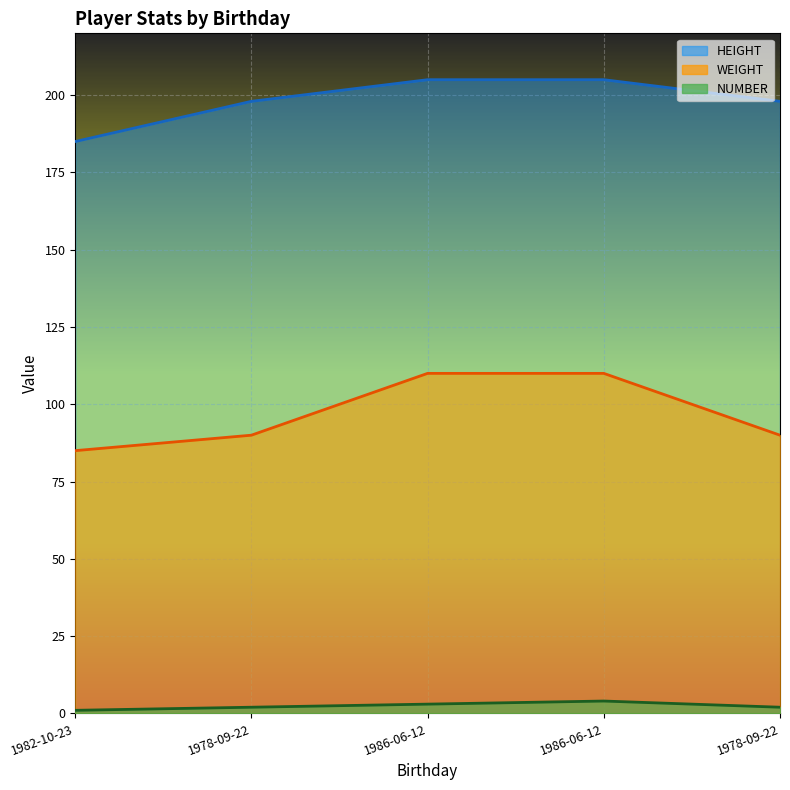

List the labels in order of HEIGHT value, smallest first.

1982-10-23, 1978-09-22, 1978-09-22, 1986-06-12, 1986-06-12